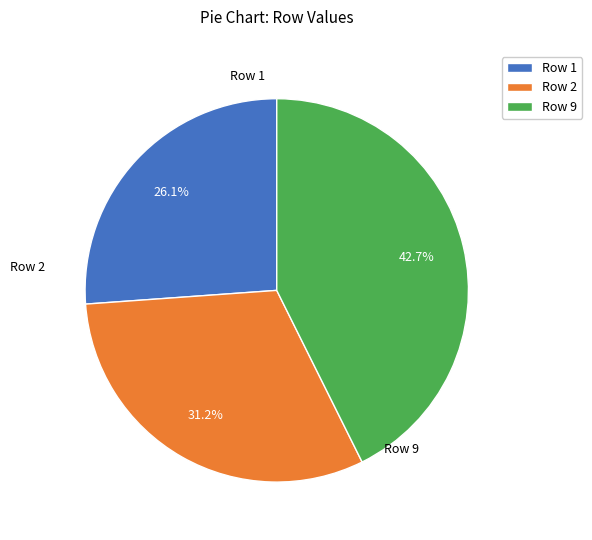

Is the sum of Row 1 and Row 2 greater than half?

Yes